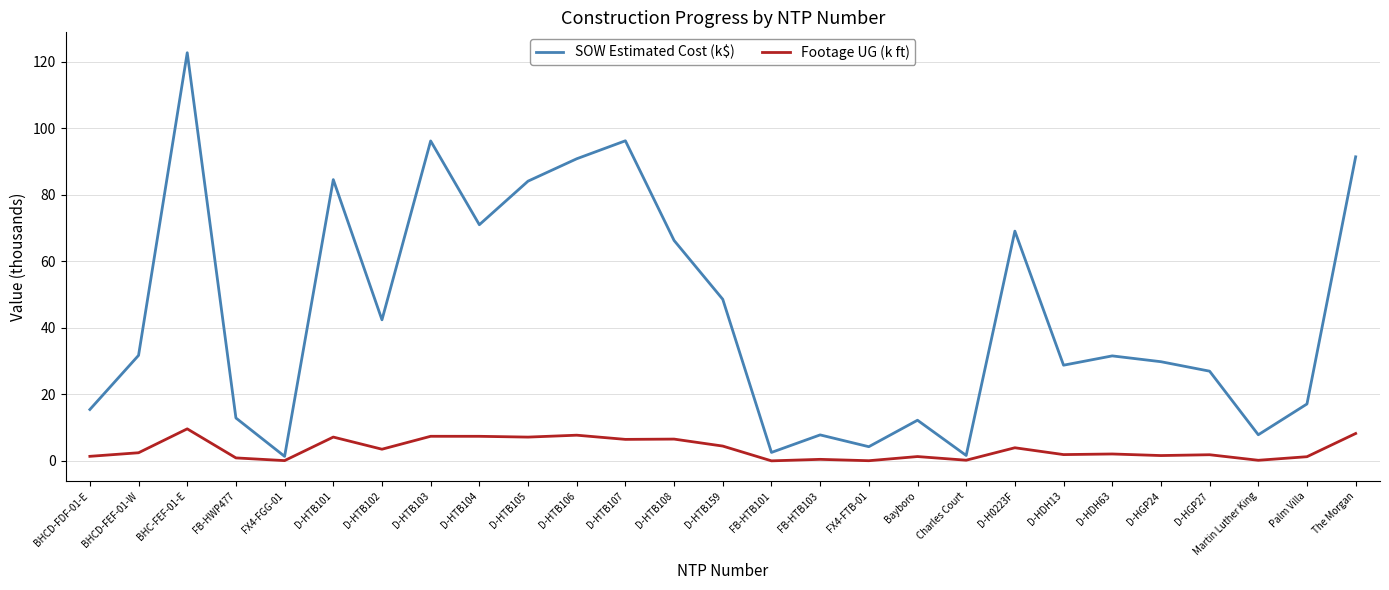

Does the chart display data point markers on the line(s)?

No